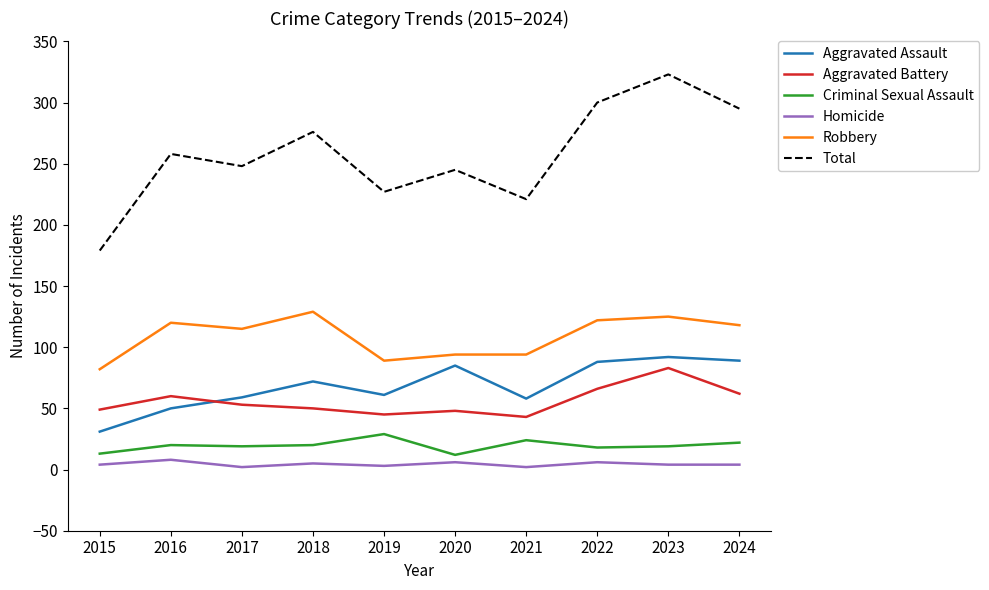

How many Homicide values are between 3 and 6?

7